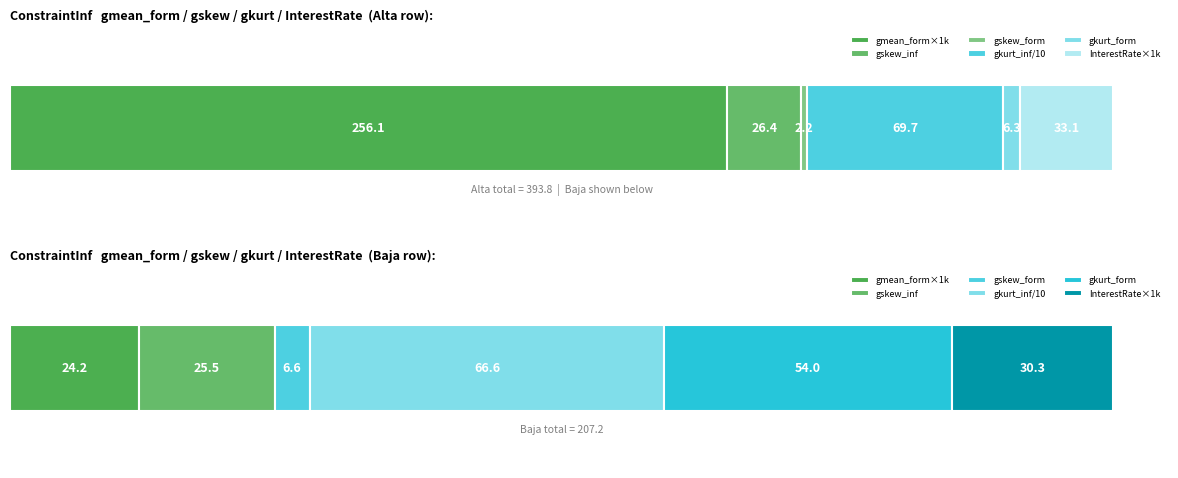

The value of gkurt_form at Baja is 54.0. True or false?

True